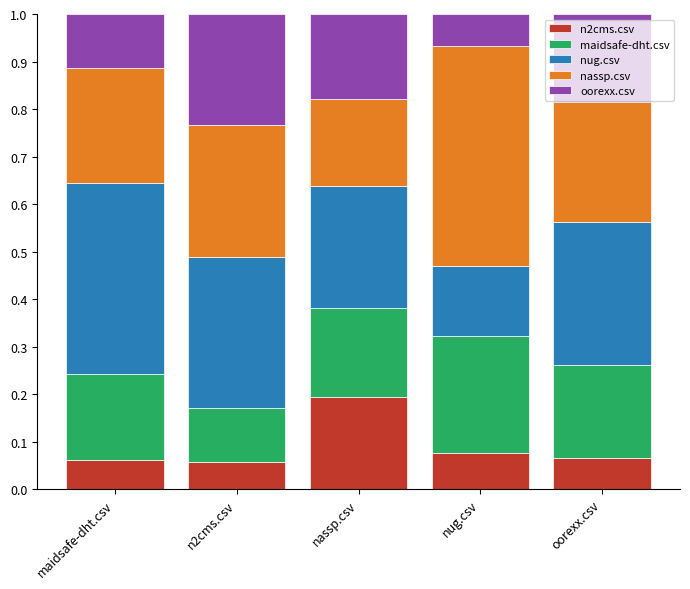

Which category has the highest value in the n2cms.csv series?

nassp.csv